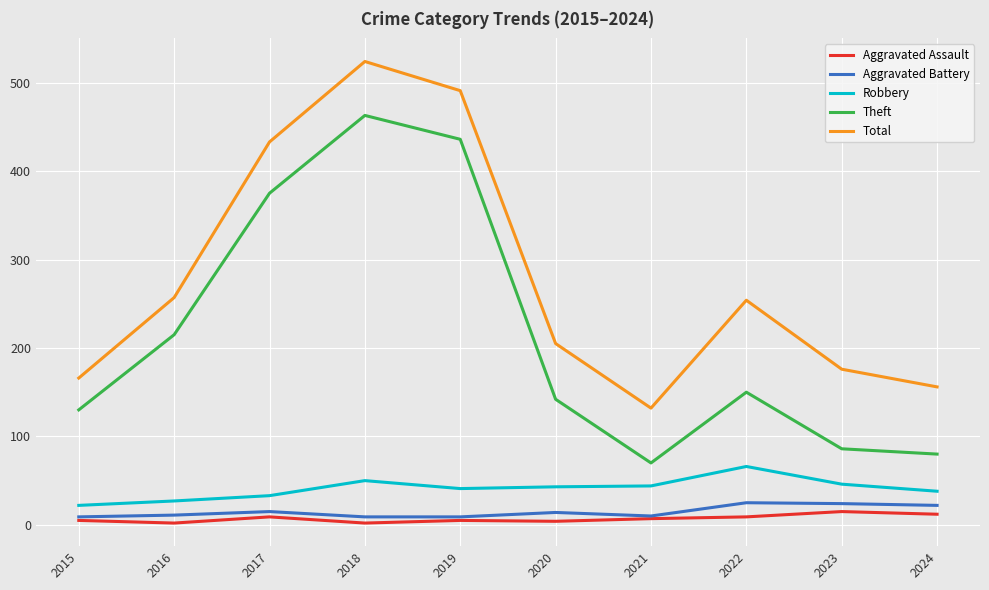

In Robbery, how many points are higher than both neighbors (excluding endpoints)?

2